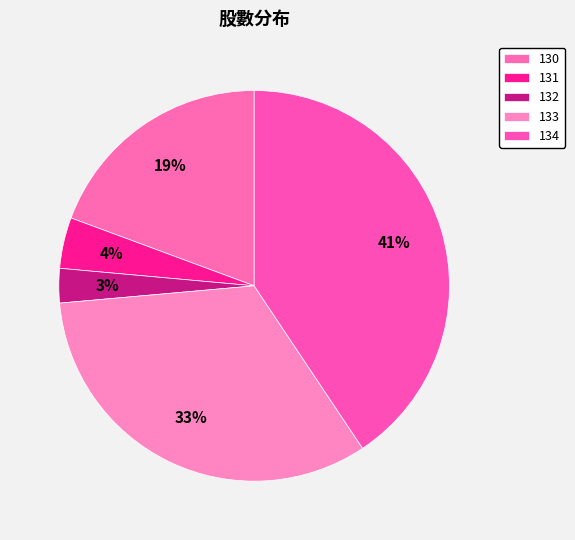

Is there any slice that represents more than half of the pie?

No